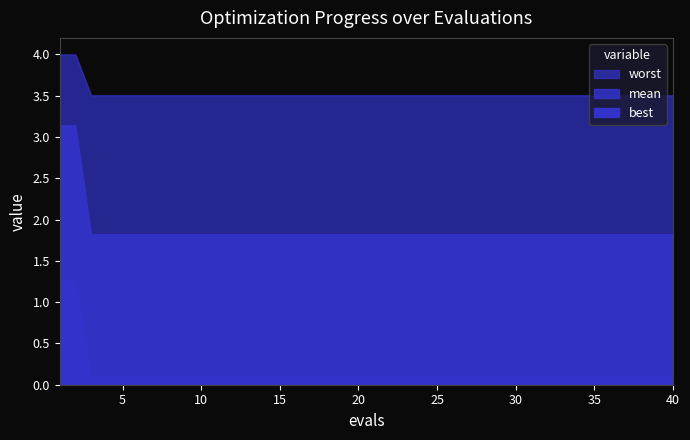

How many lines are shown in the chart?

3